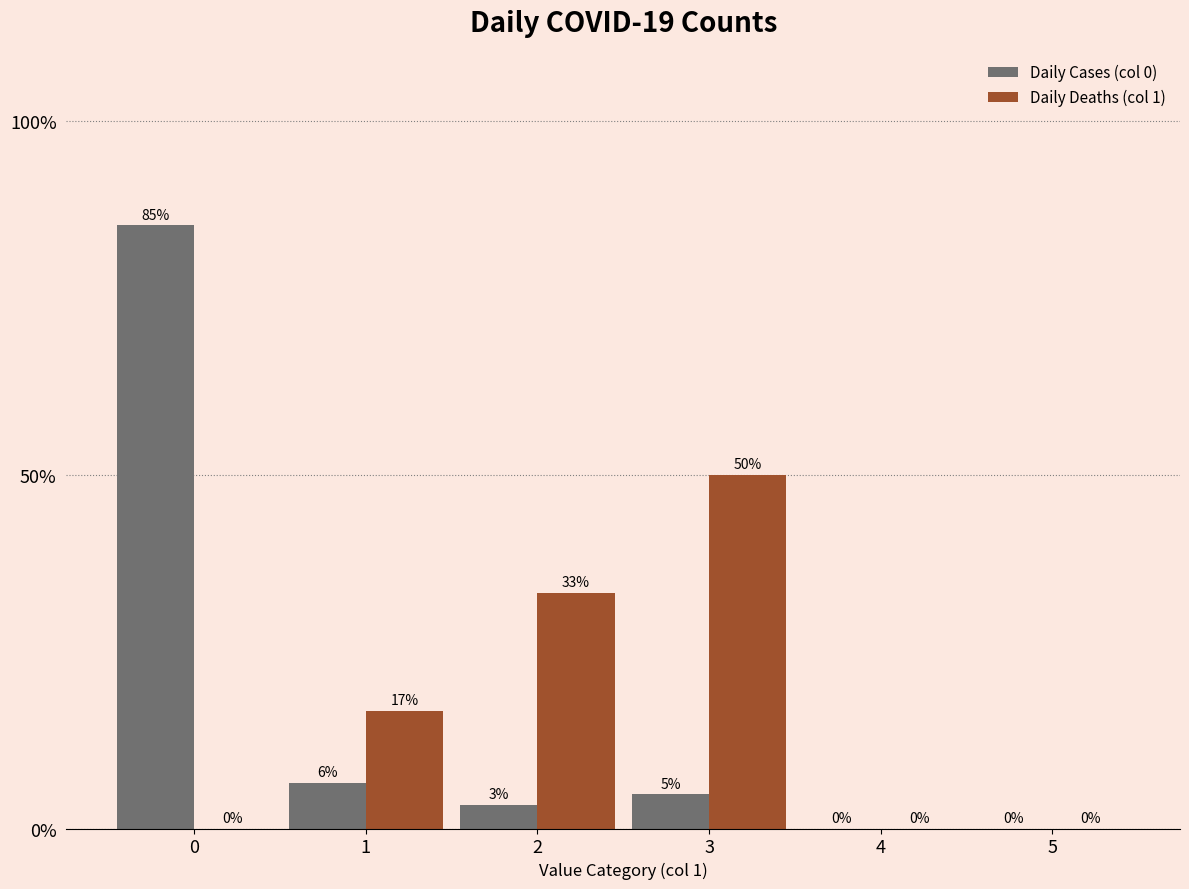

How many series are shown in this chart?

2